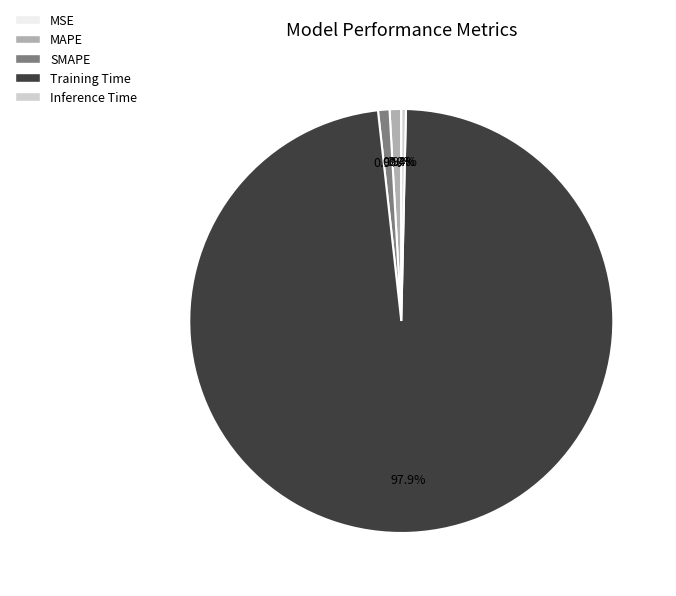

What portion of the pie excludes MAPE?

99.1%